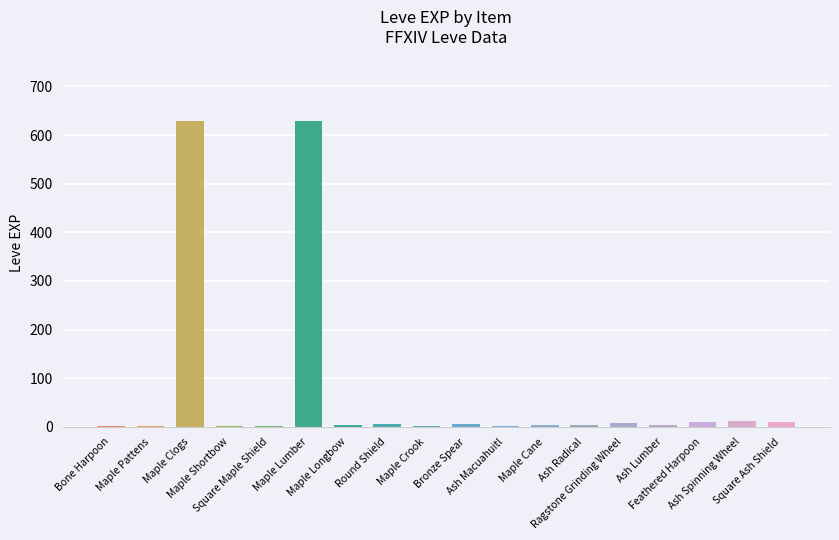

What is the greatest value displayed?

630